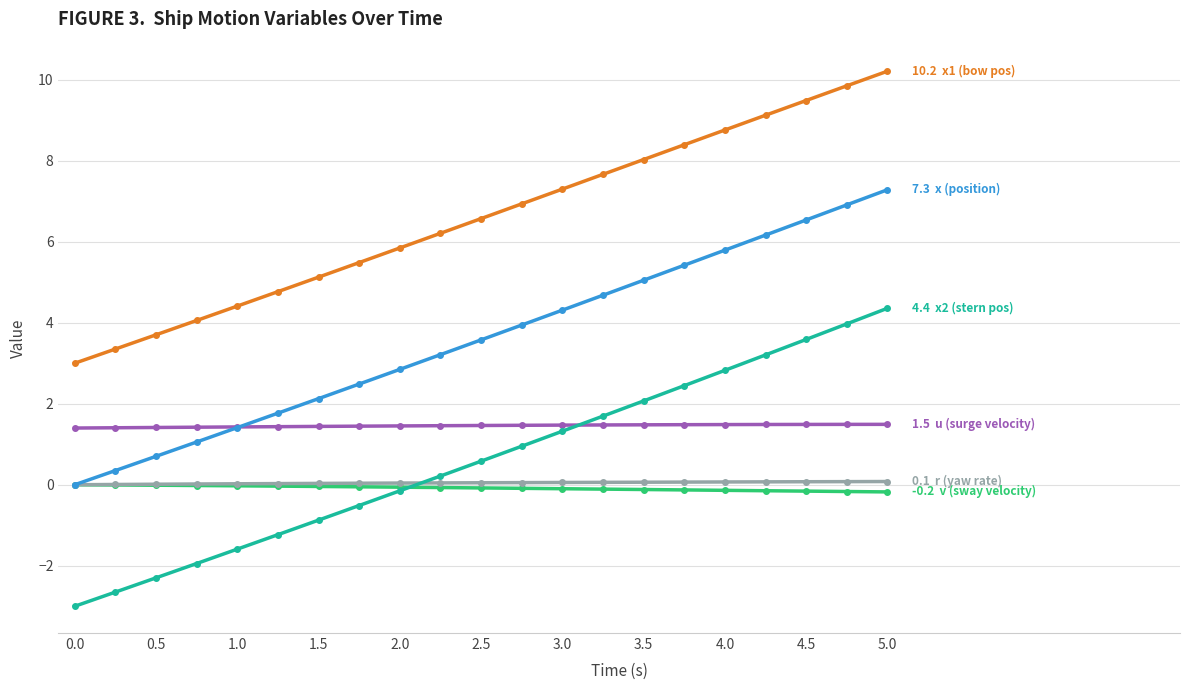

What is the maximum value shown in the chart?

10.2